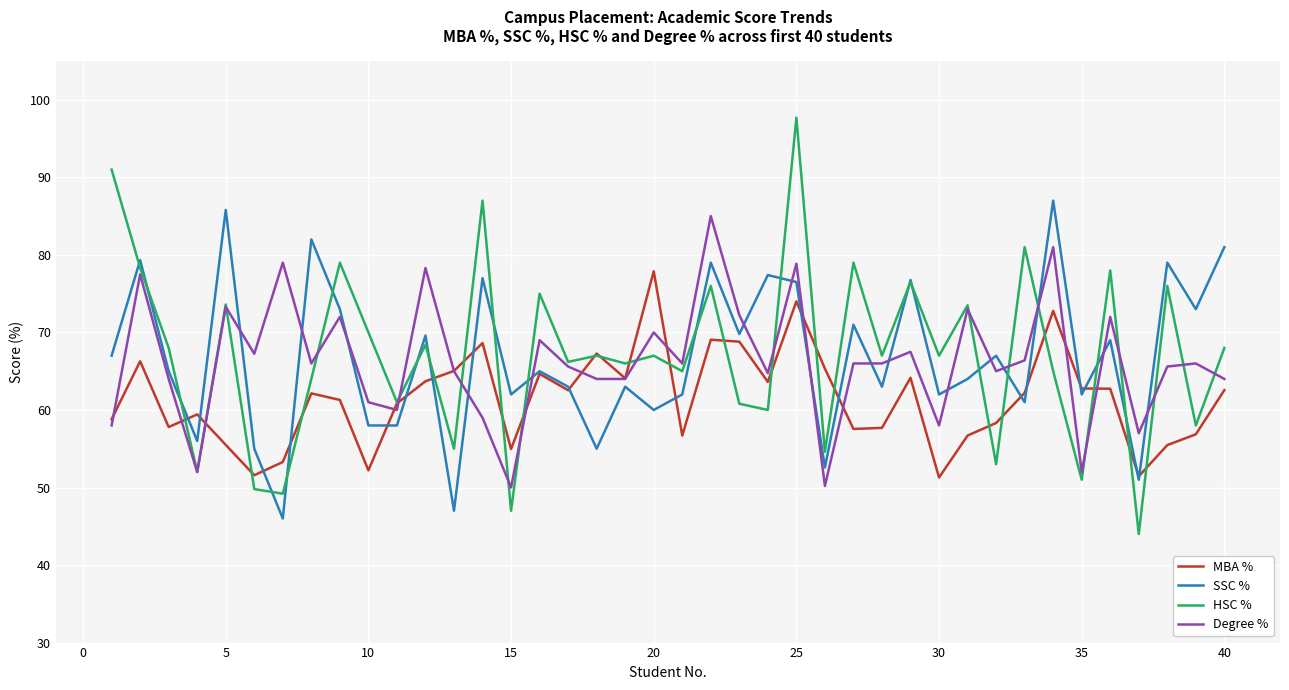

What is the sum of all MBA % values?

2458.0